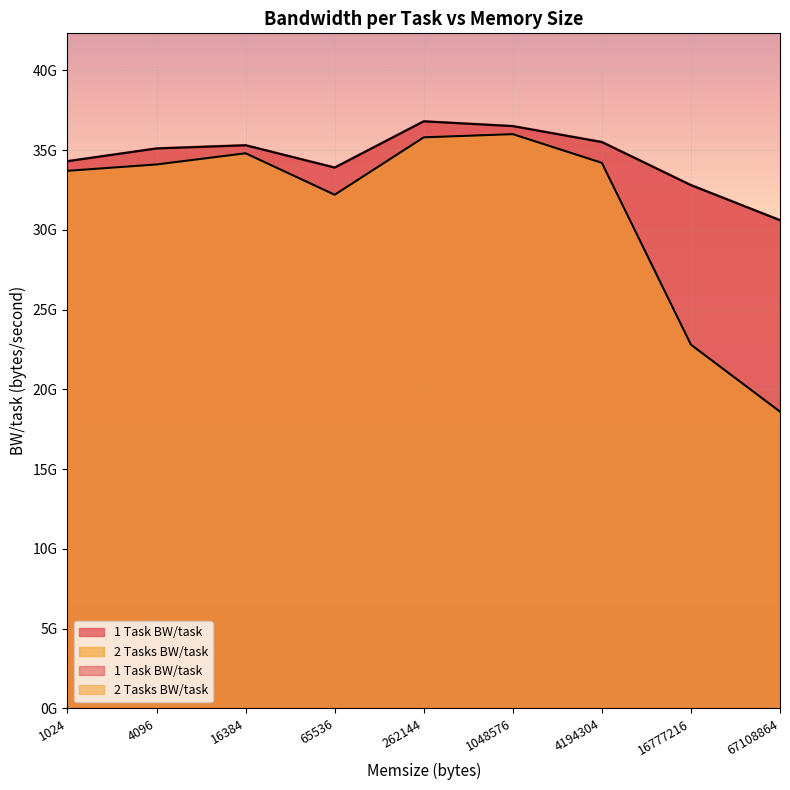

True or false: 1 Task BW/task and 2 Tasks BW/task intersect in this chart.

False